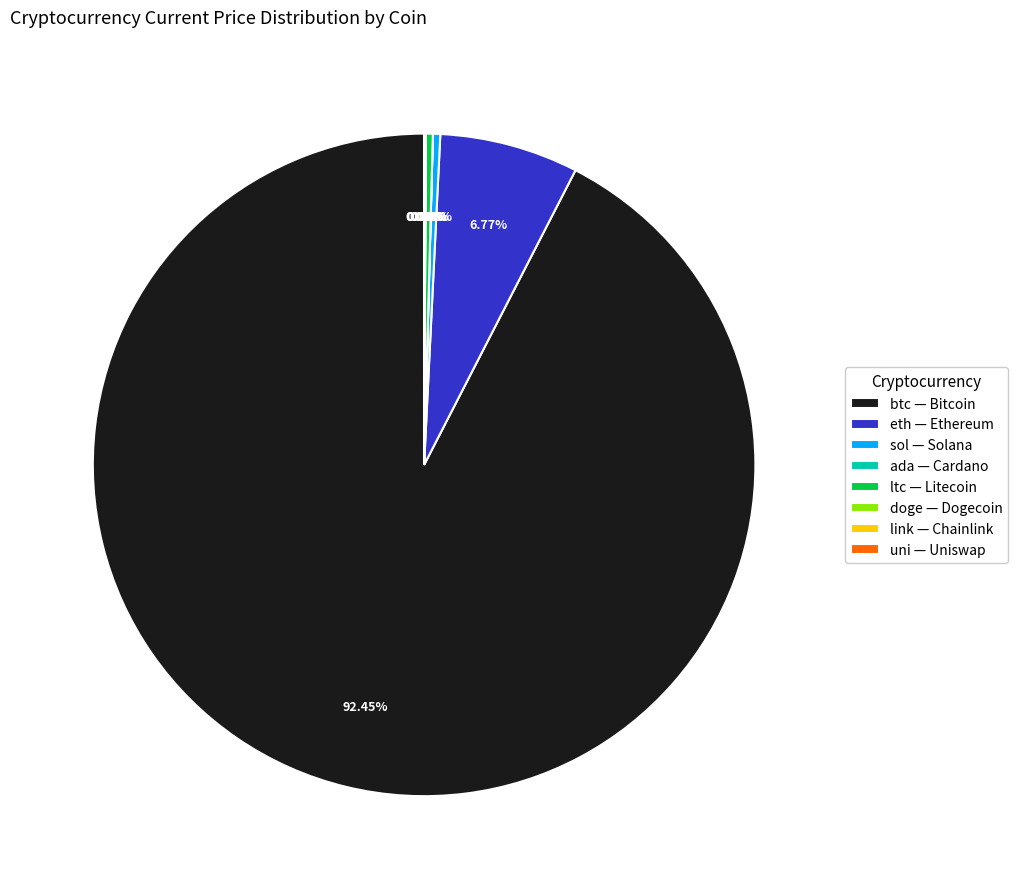

Which slice is the largest?

btc